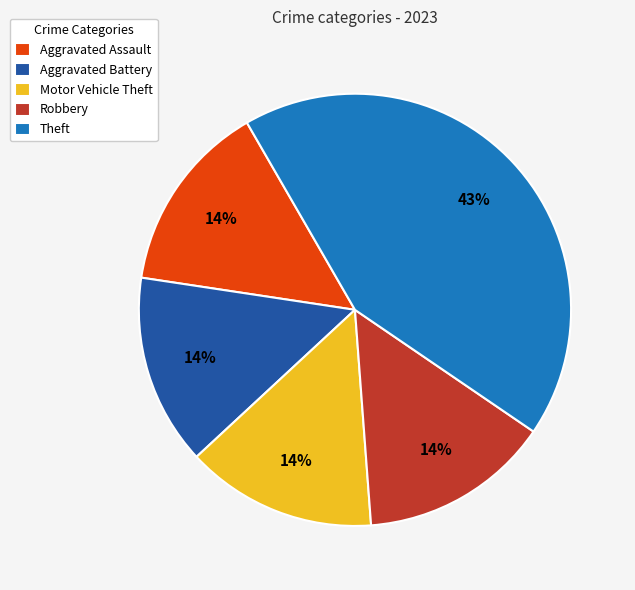

Is there a majority slice in this chart?

No